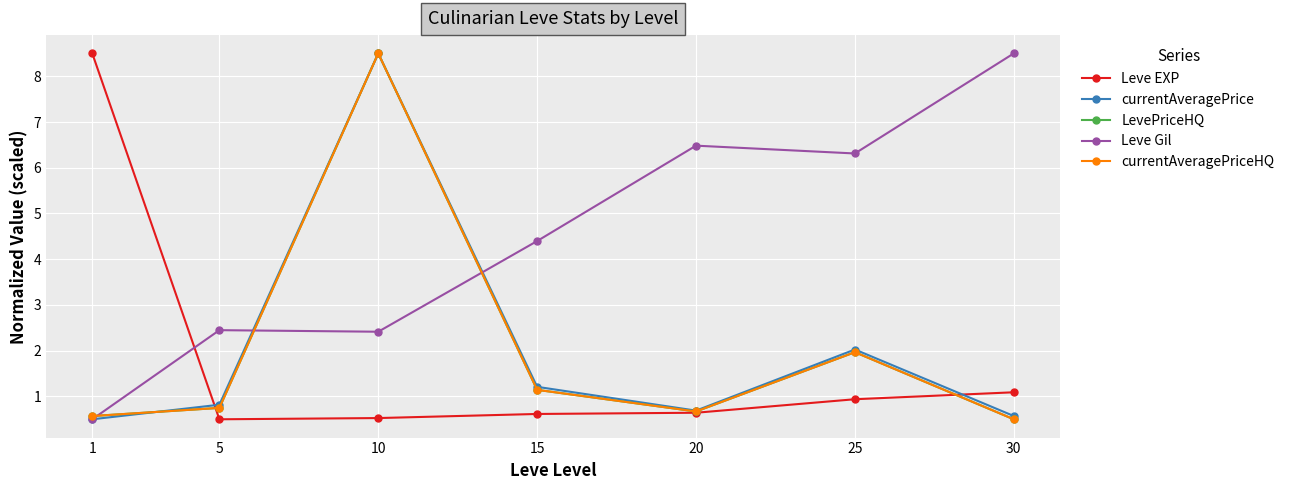

The value of currentAveragePriceHQ at 1 is 0.1. True or false?

False